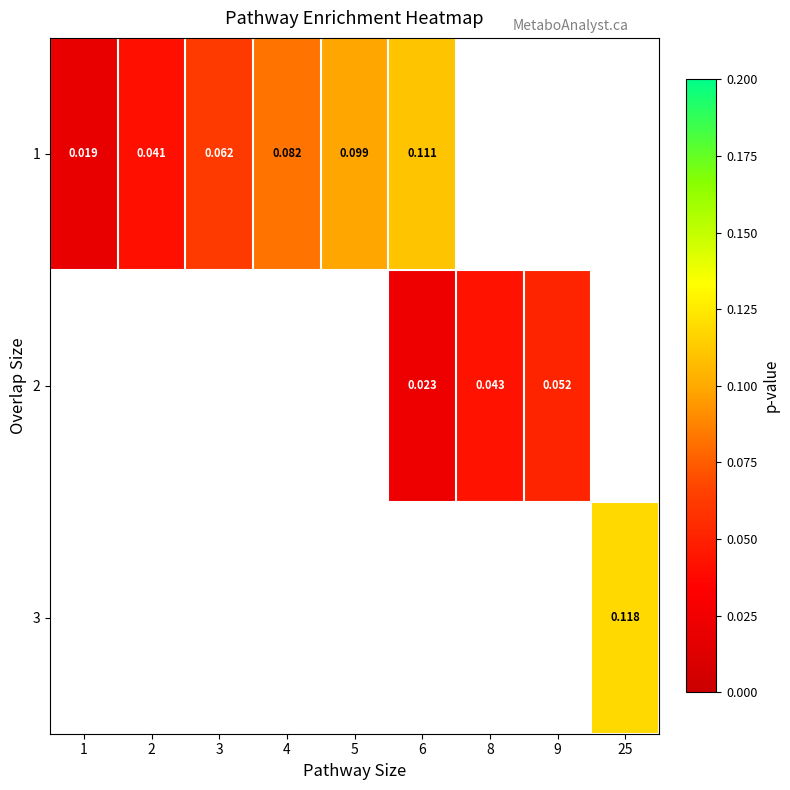

How many data points does each series have?

9